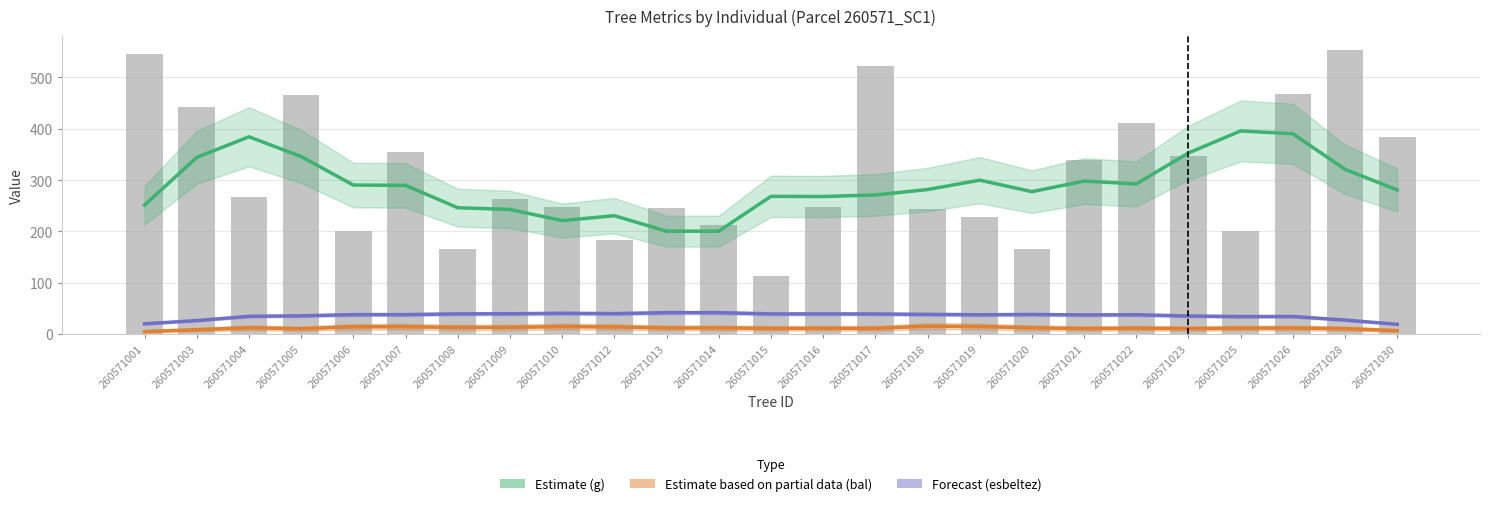

What is the smallest value displayed?

4.9